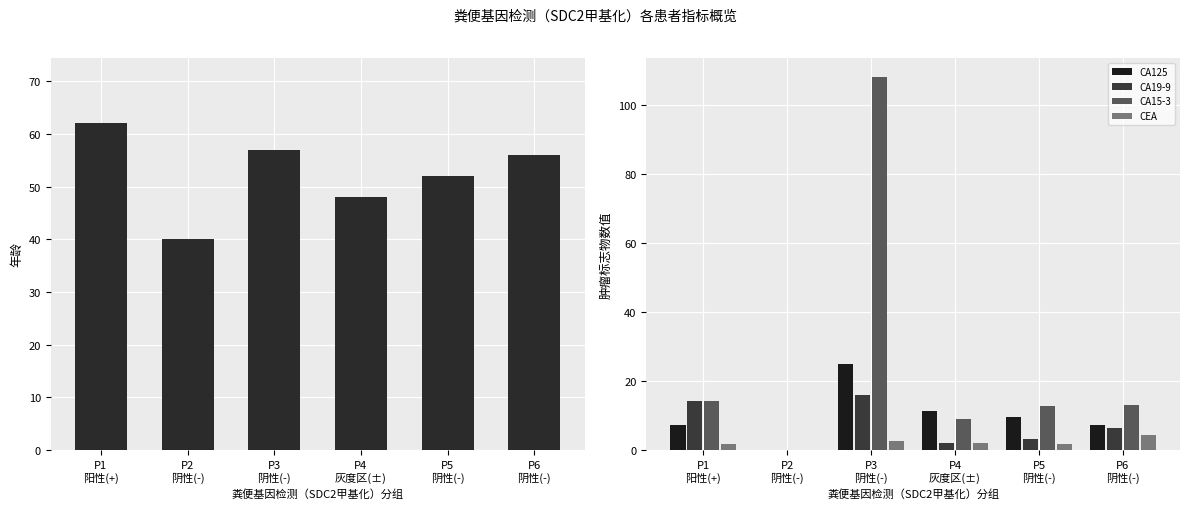

Is the value of CA15-3 at P2
阴性(-) greater than the value of 年龄 at P4
灰度区(±)?

No